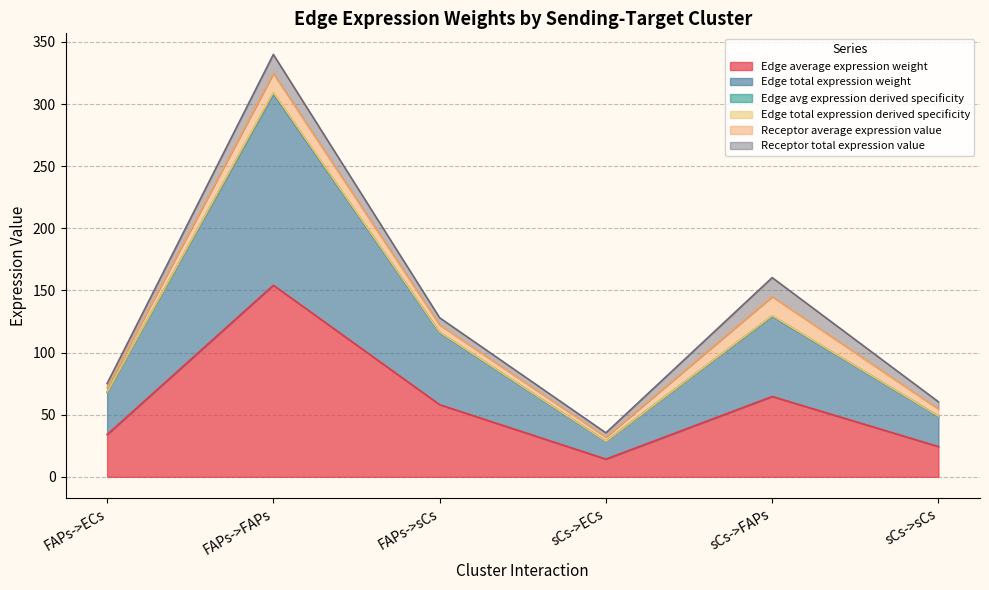

Between sCs->FAPs and FAPs->ECs, which is larger?

sCs->FAPs